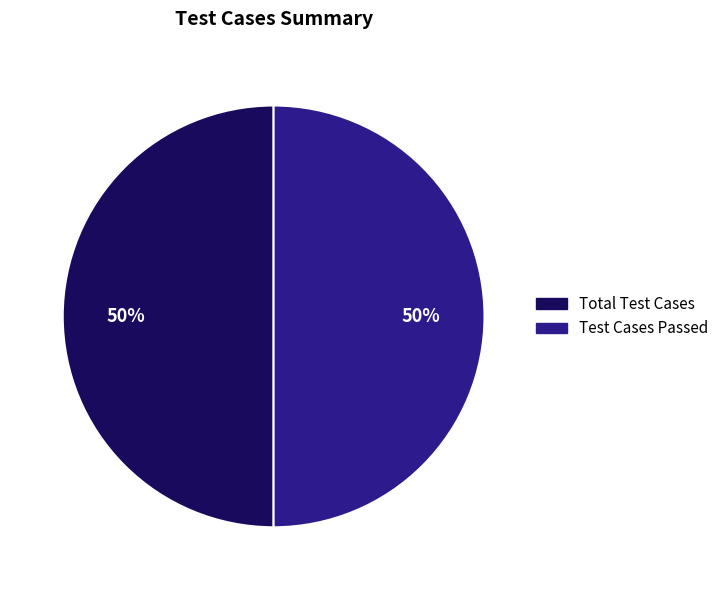

To the nearest percent, what is the average slice percentage?

50%